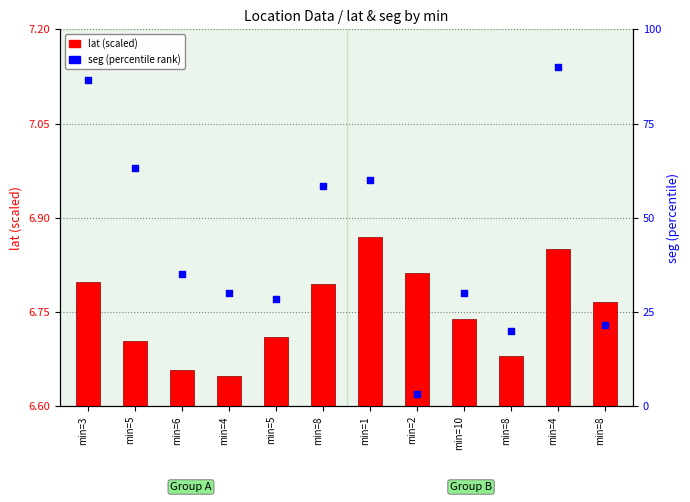

Which series has the largest Y range (max minus min)?

seg (percentile)